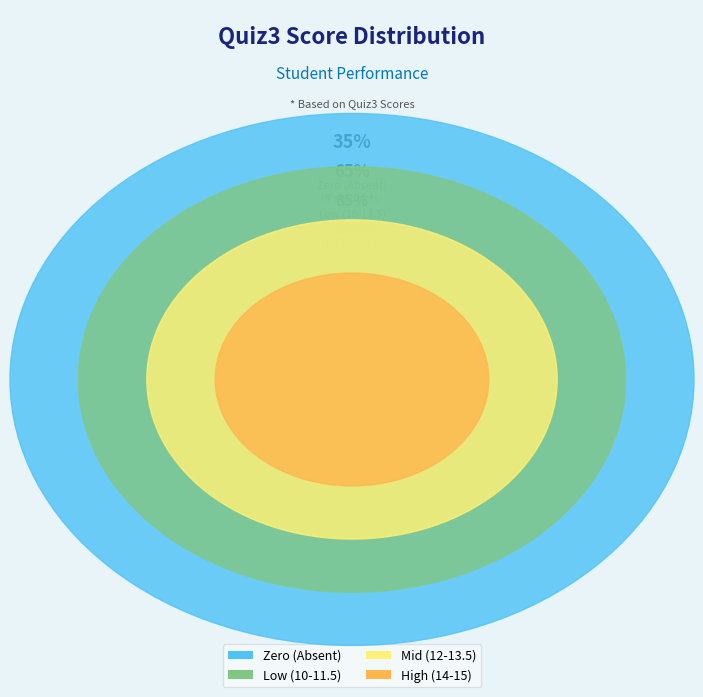

Is there any slice that represents more than half of the pie?

No